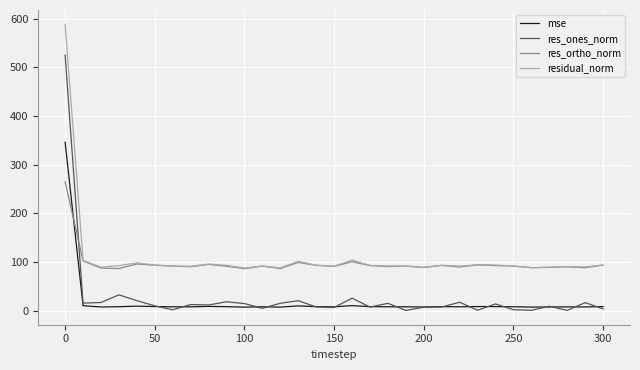

What is the minimum value for residual_norm?

88.0